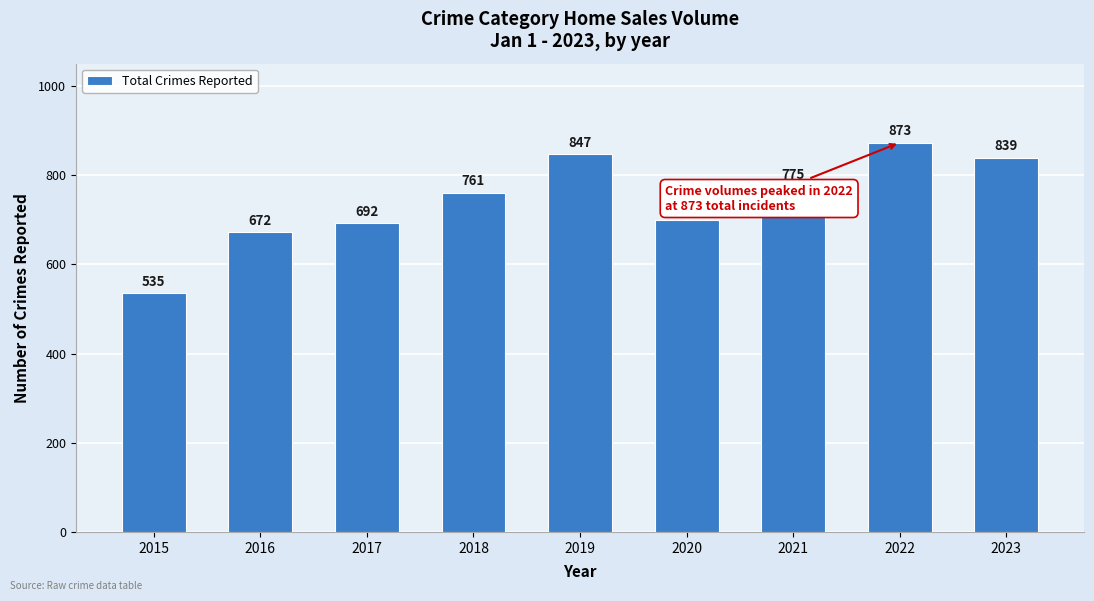

List the labels in order of value, largest first.

2022, 2019, 2023, 2021, 2018, 2020, 2017, 2016, 2015